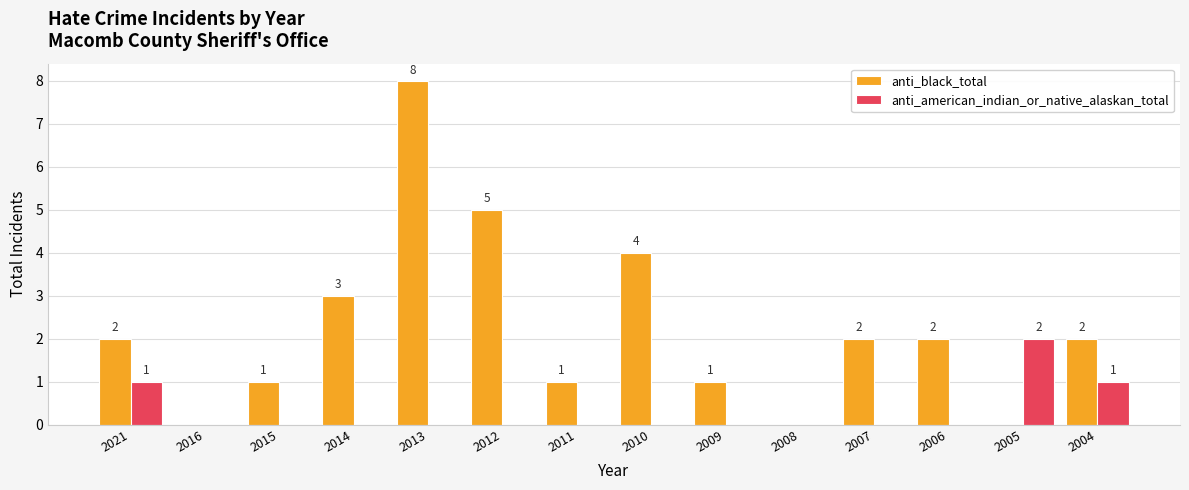

Is it true that anti_american_indian_or_native_alaskan_total equals 3 at 2005?

False